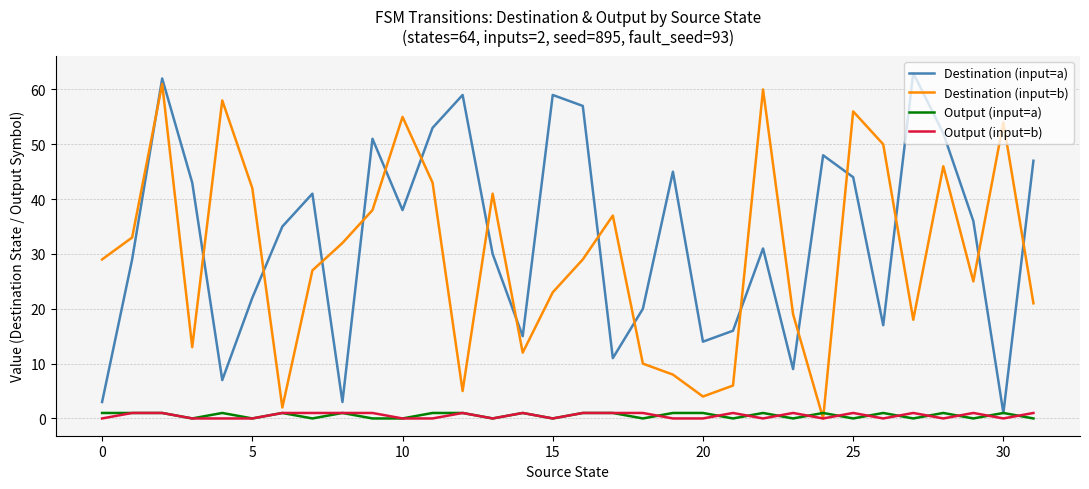

True or false: Destination (input=b) and Destination (input=a) intersect in this chart.

True